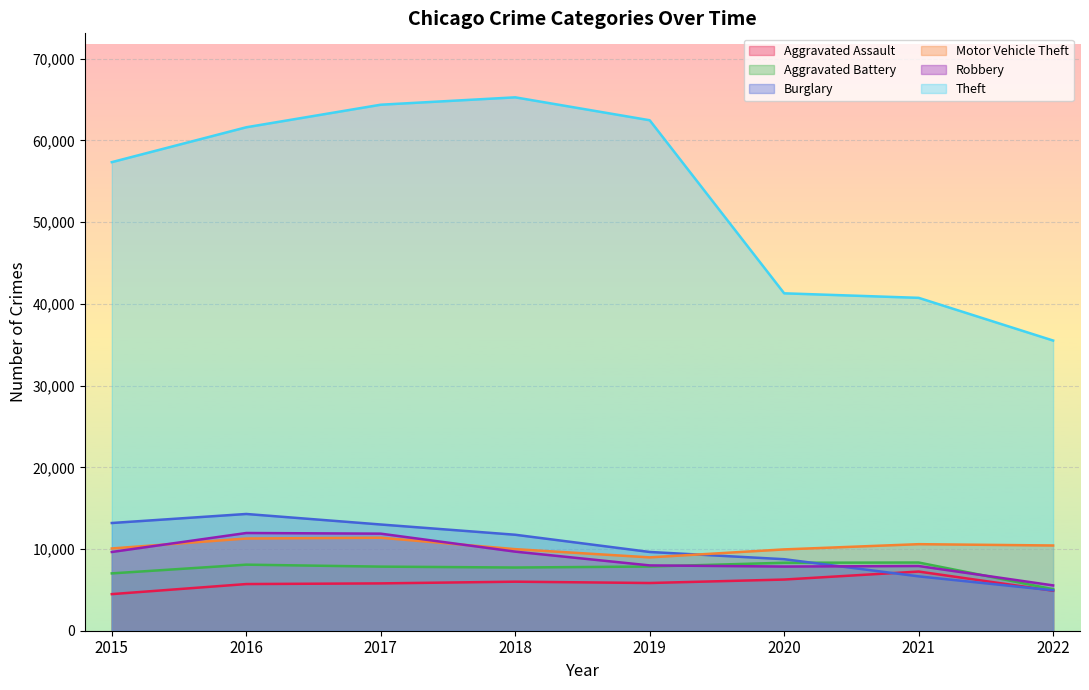

How many data points does each series have?

8